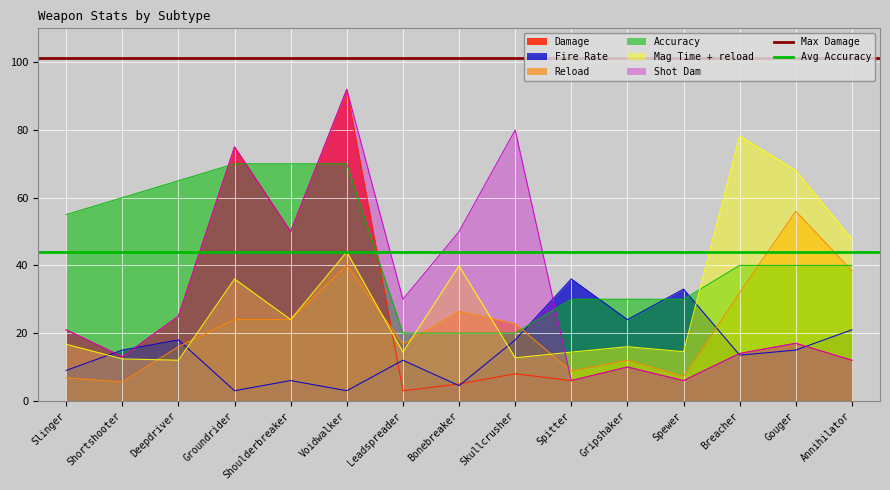

Where is Avg Accuracy nearest to the value 44?

Slinger